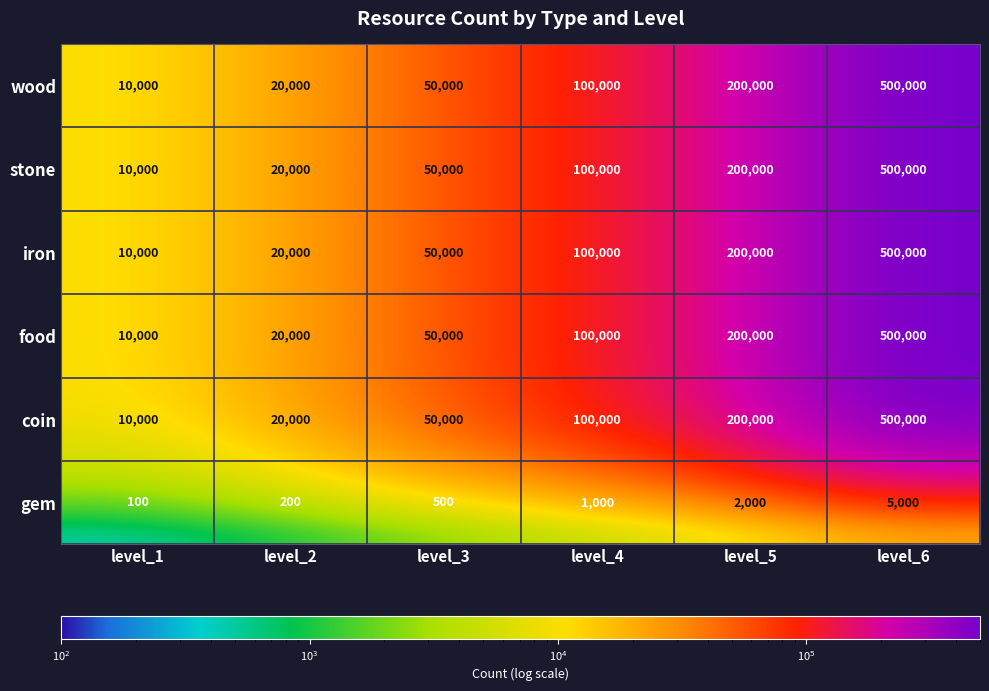

Which label corresponds to the smallest value in the chart?

level_1